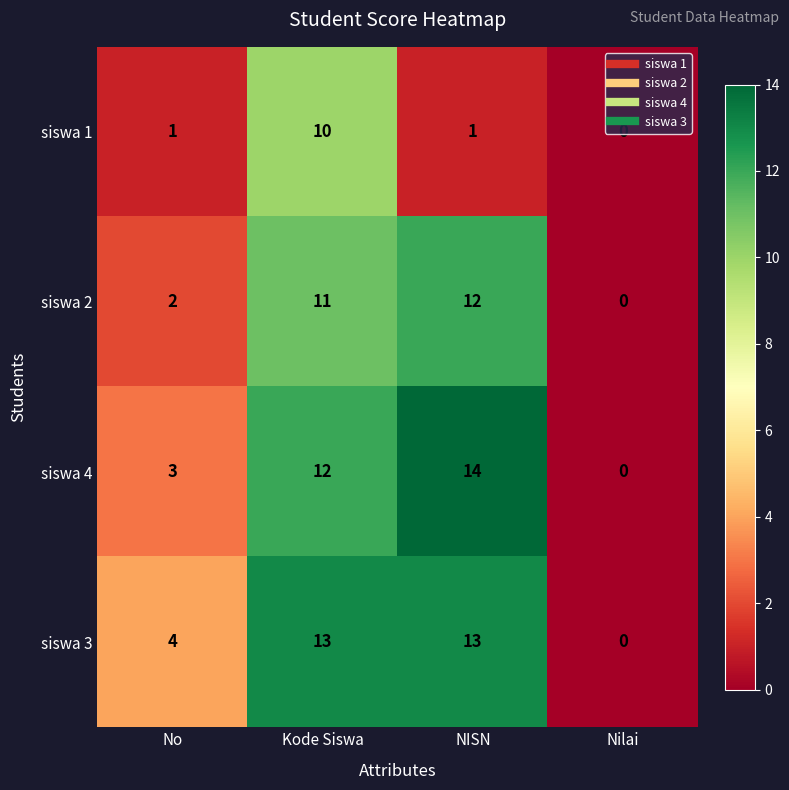

Between No and NISN, which series saw the biggest shift?

siswa 4